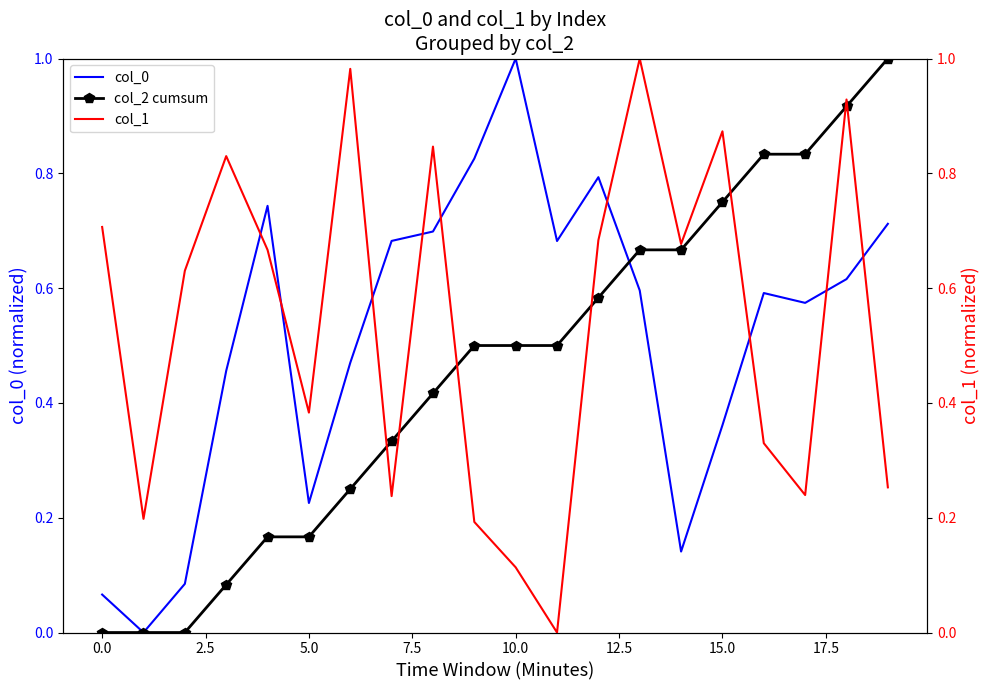

How many lines are shown in the chart?

3